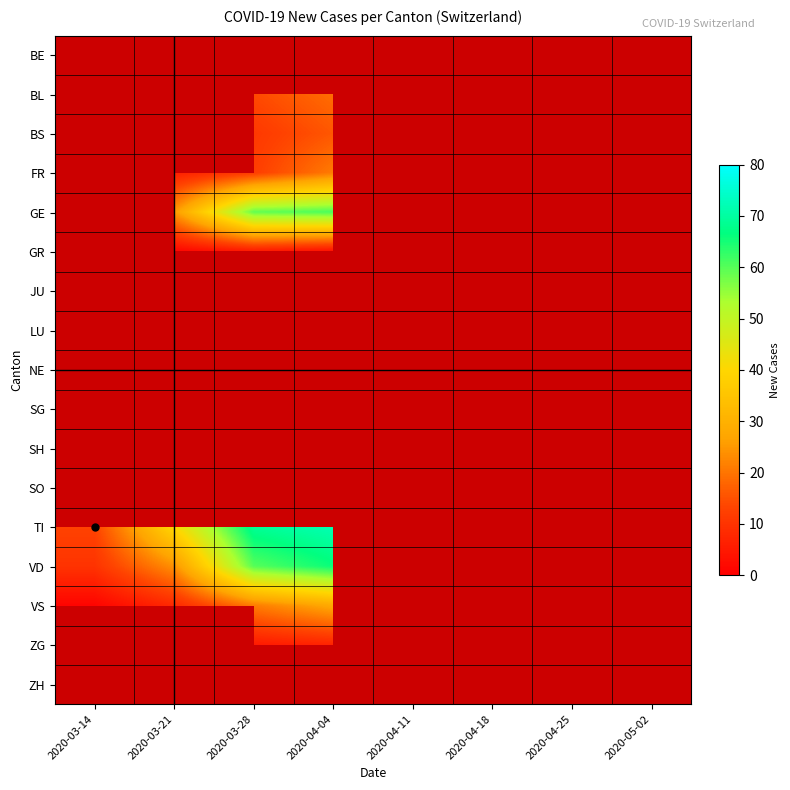

Is the value of SO at 2020-04-25 greater than the value of VS at 2020-03-14?

No